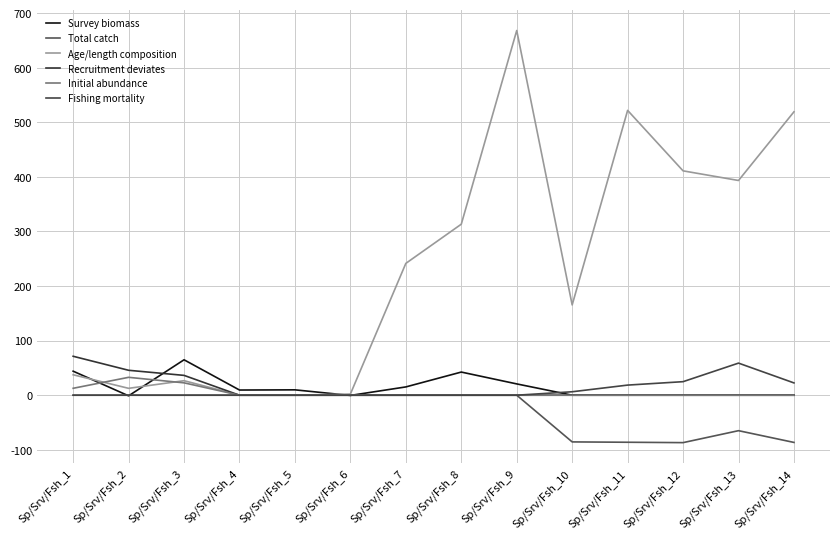

Does the chart display data point markers on the line(s)?

No